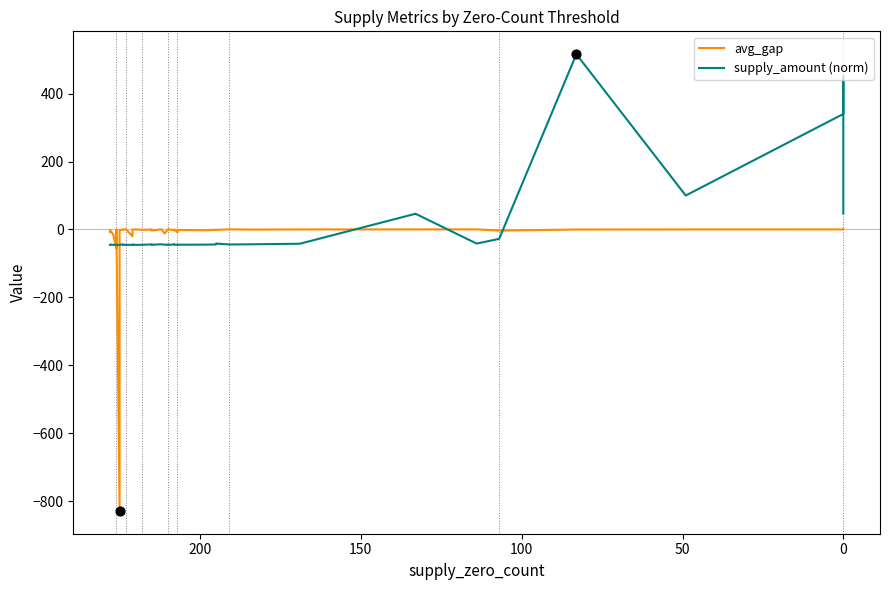

Is the value of avg_gap at 17 greater than the value of supply_amount (norm) at 37?

Yes